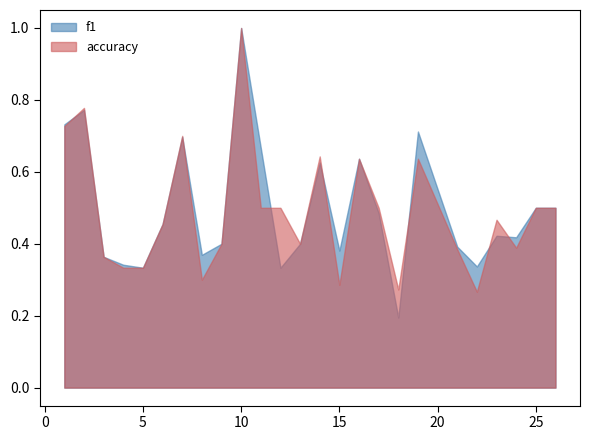

Which category has the lowest value across all series?

18